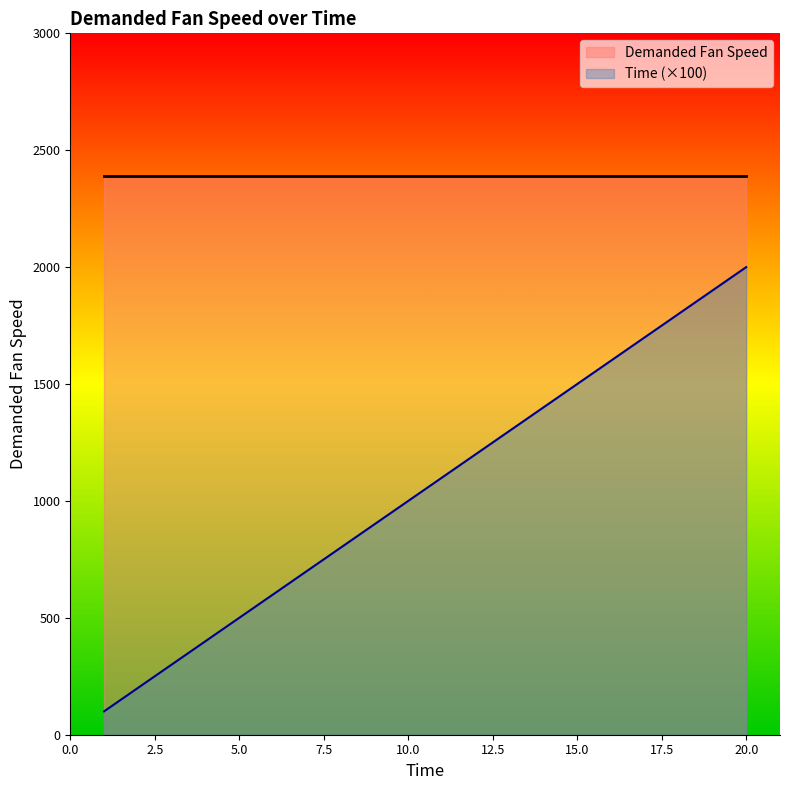

Which series has the widest spread of values?

Time (×100)